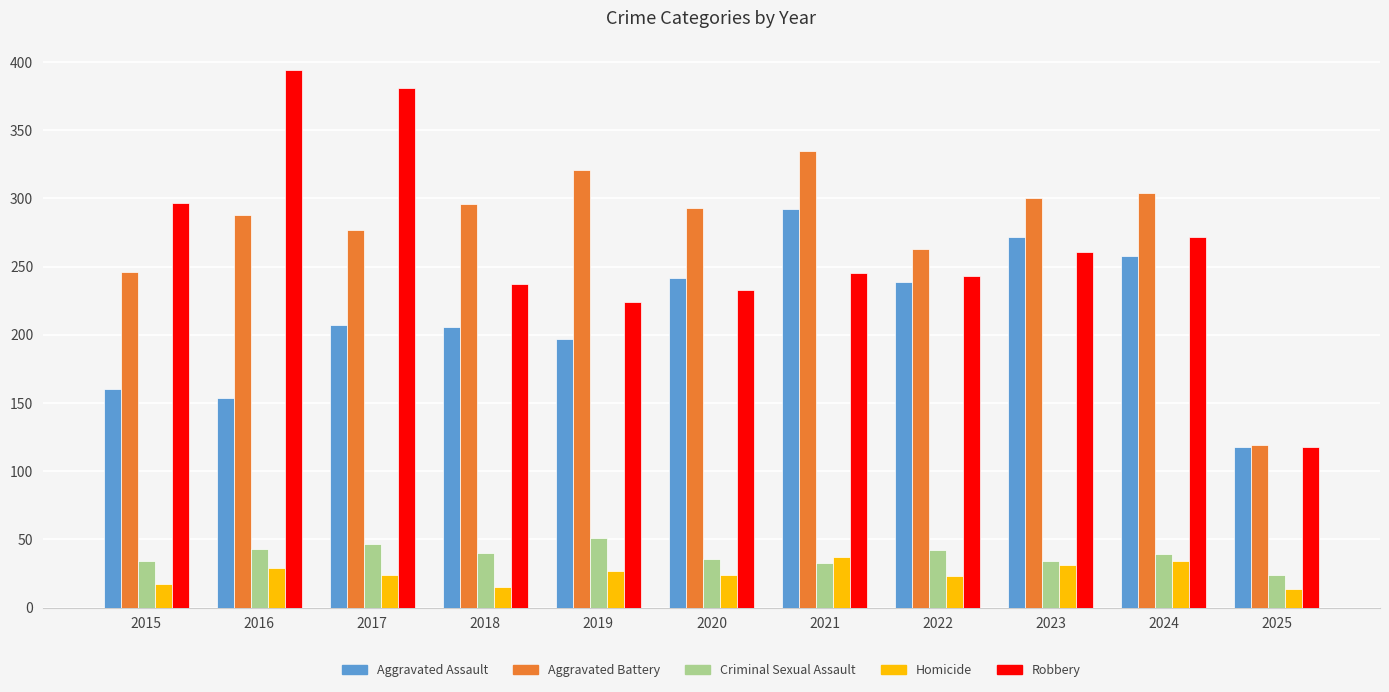

The value of Aggravated Assault at 2018 is 359. True or false?

False